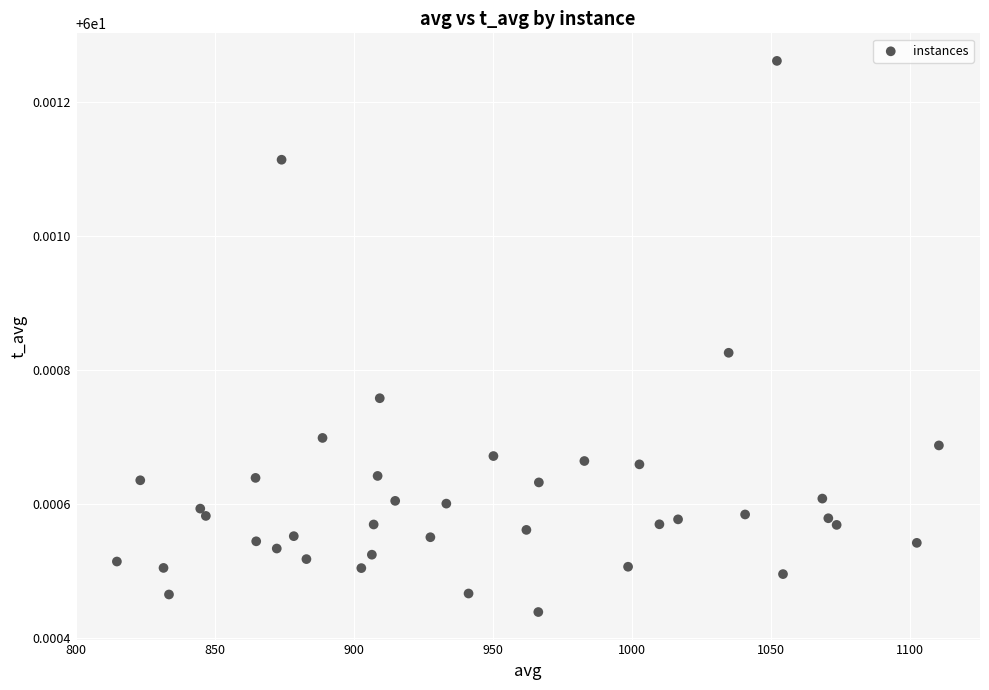

What is the range of X values (max minus min)?

295.9